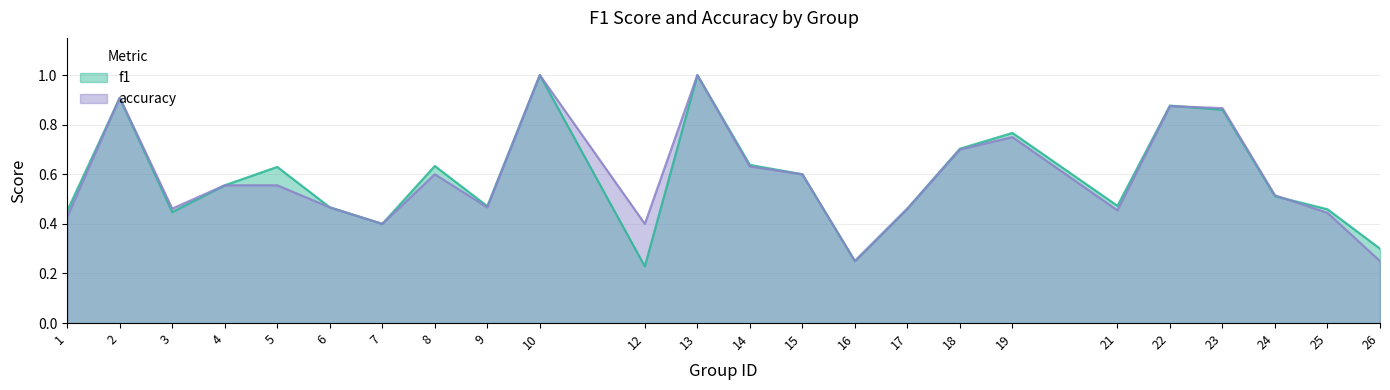

What is the sum of the f1 values at 19 and 16?

1.0